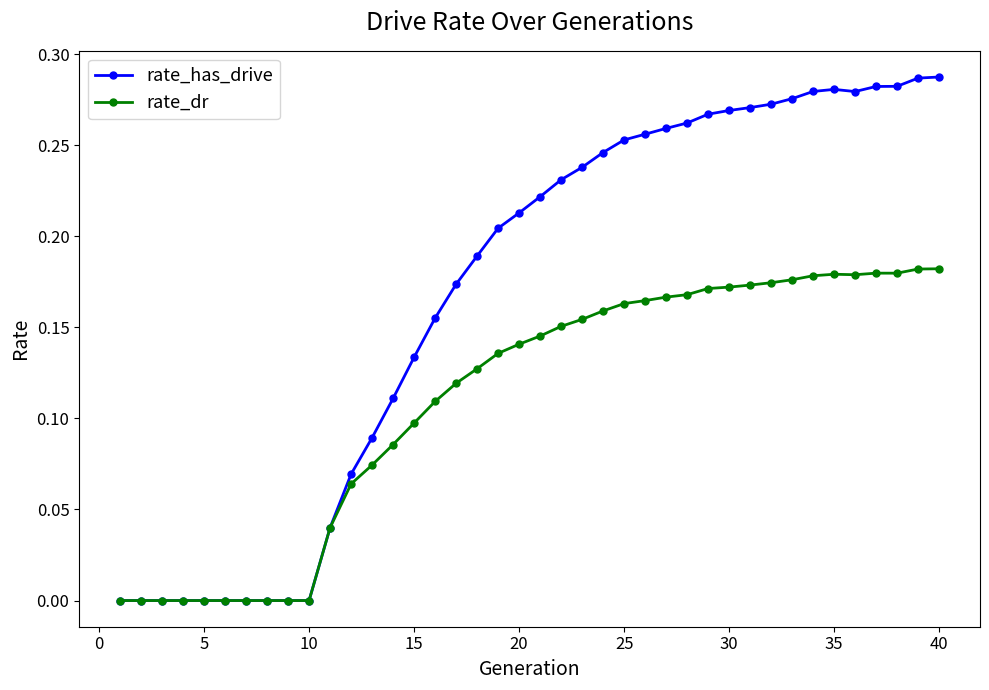

In rate_has_drive, how many points are higher than both neighbors (excluding endpoints)?

1